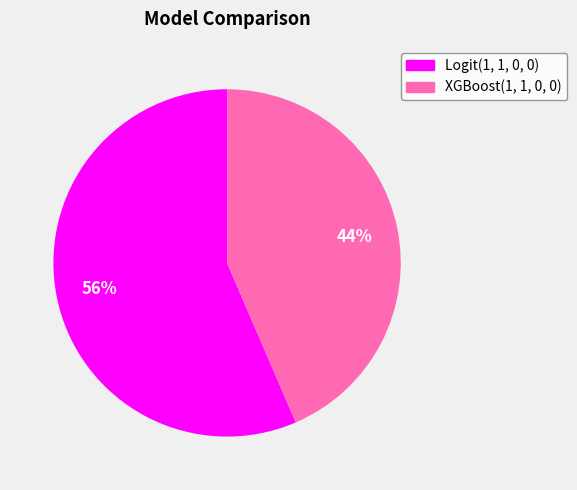

To the nearest percent, what portion does Logit(1, 1, 0, 0) represent?

56%